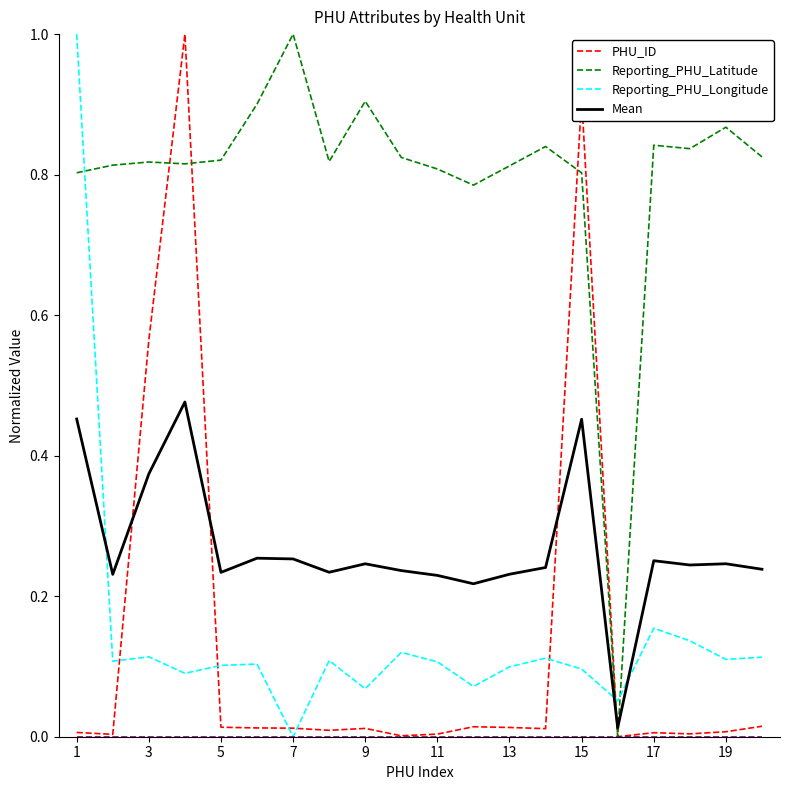

Which series ends up on top after the final intersection of Reporting_PHU_Longitude and PHU_ID?

Reporting_PHU_Longitude